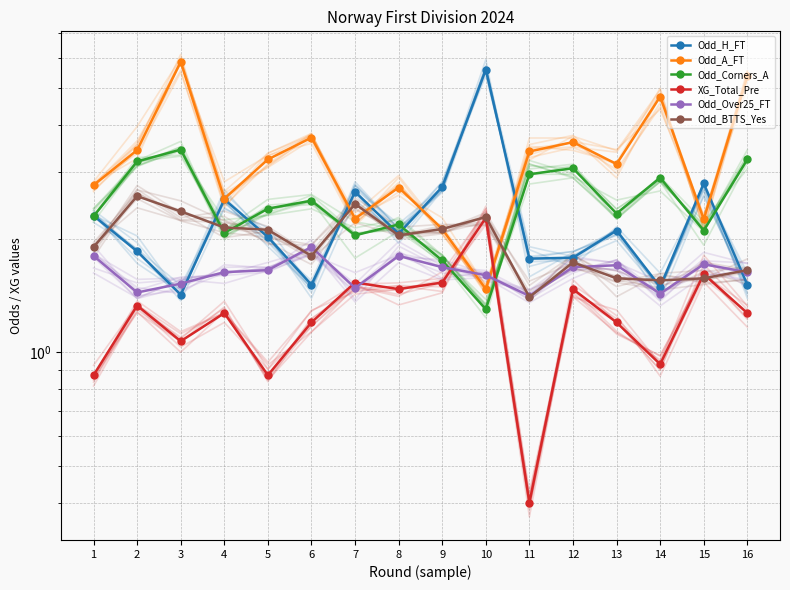

At which category is the sum across all series the highest?

3